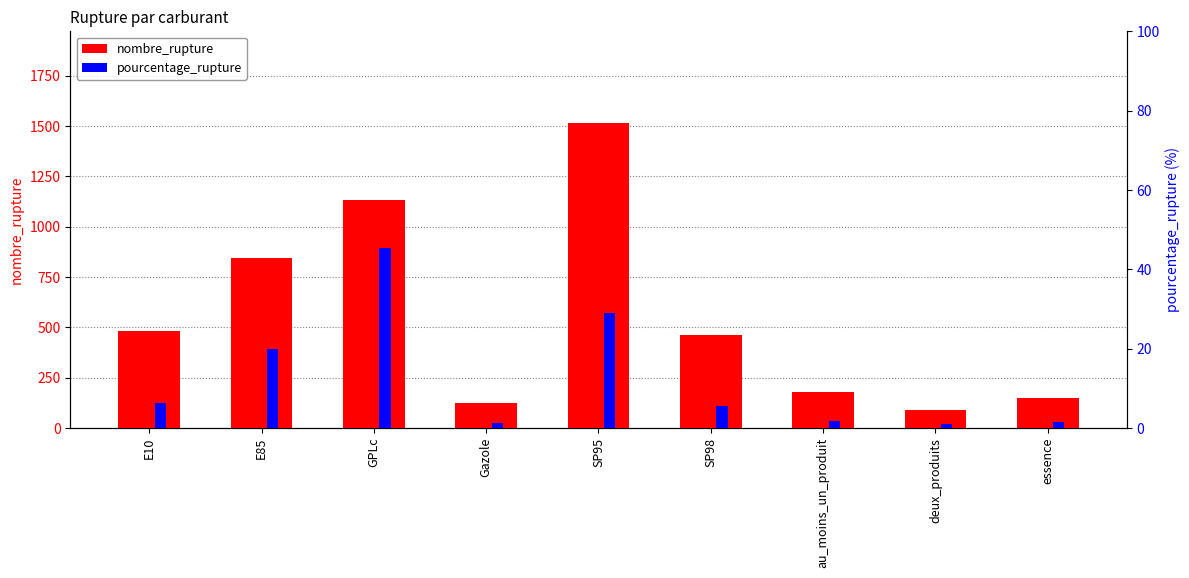

What is the label of the 3rd bar from the right?

au_moins_un_produit